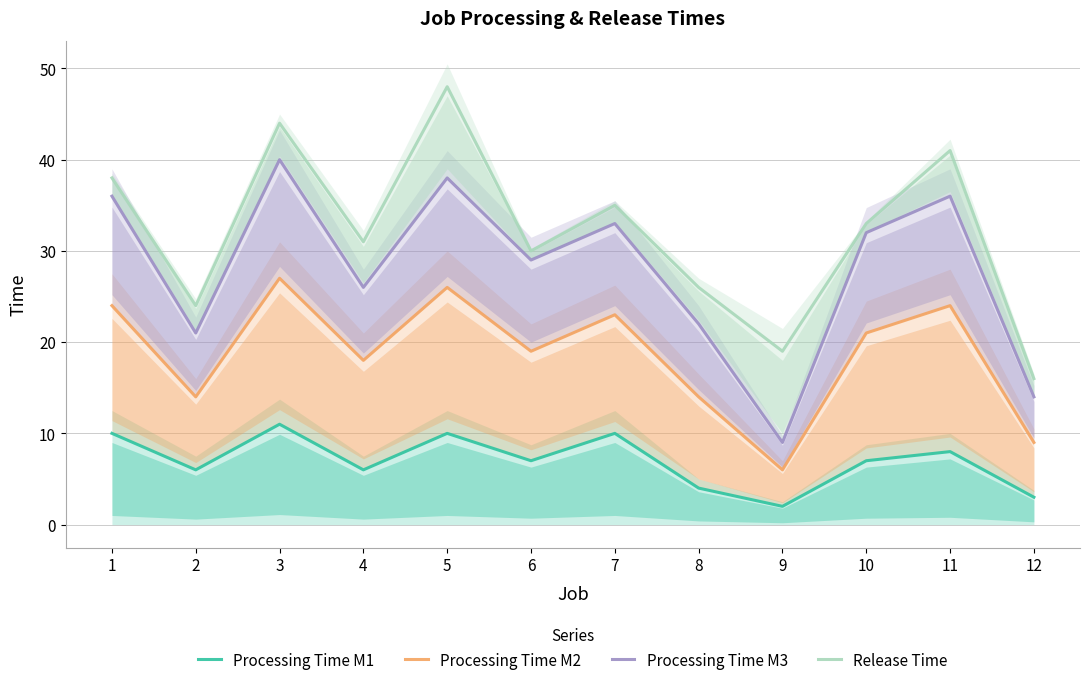

True or false: Processing Time M3 and Processing Time M1 intersect in this chart.

False